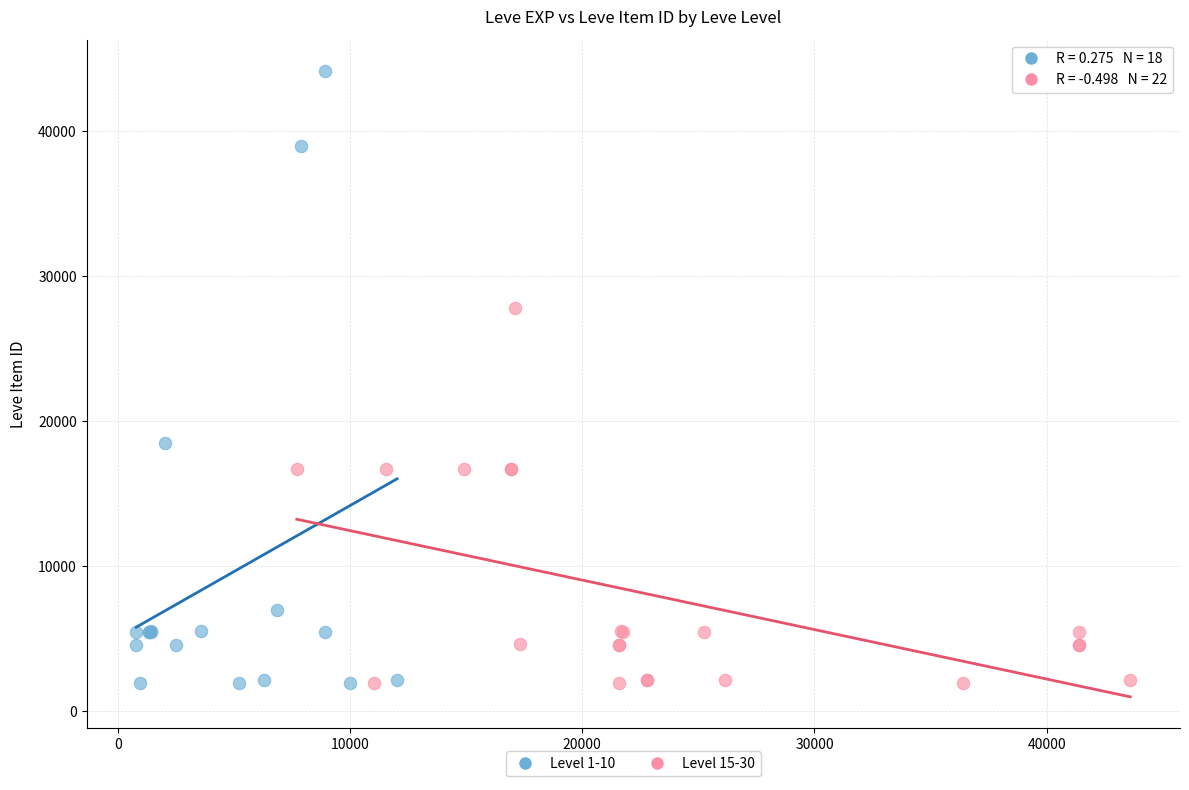

Which series contains the highest Y value?

Level 1-10